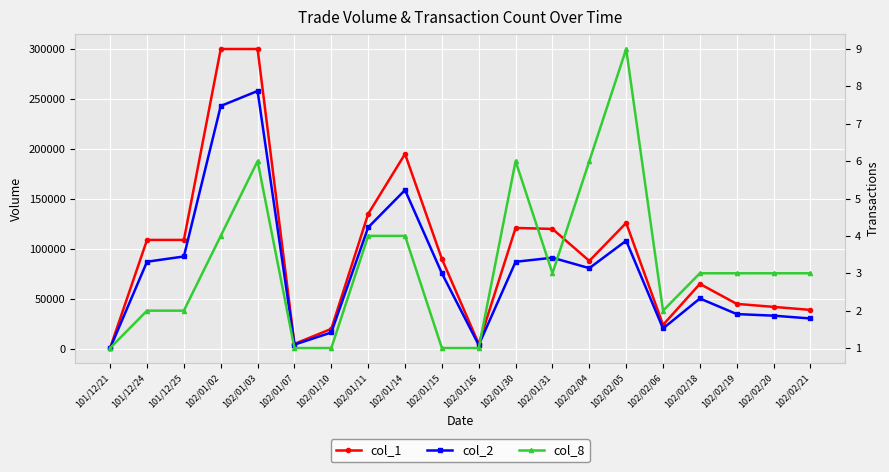

In col_8, how many points are higher than both neighbors (excluding endpoints)?

3